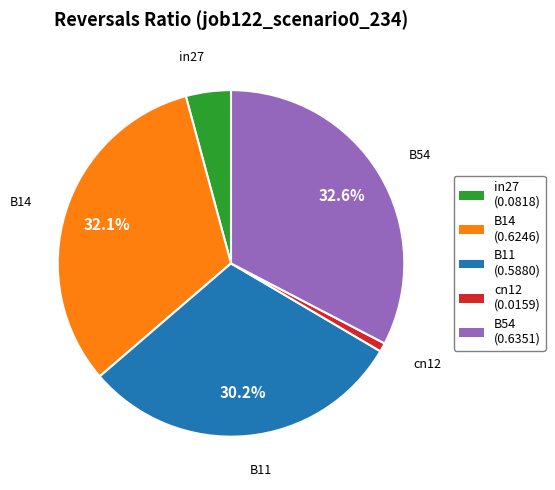

Which category has the biggest portion of the pie?

B54